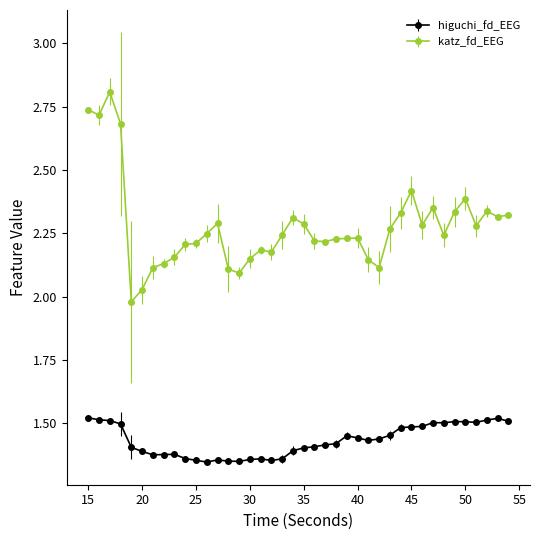

Which series has the widest spread of values?

katz_fd_EEG